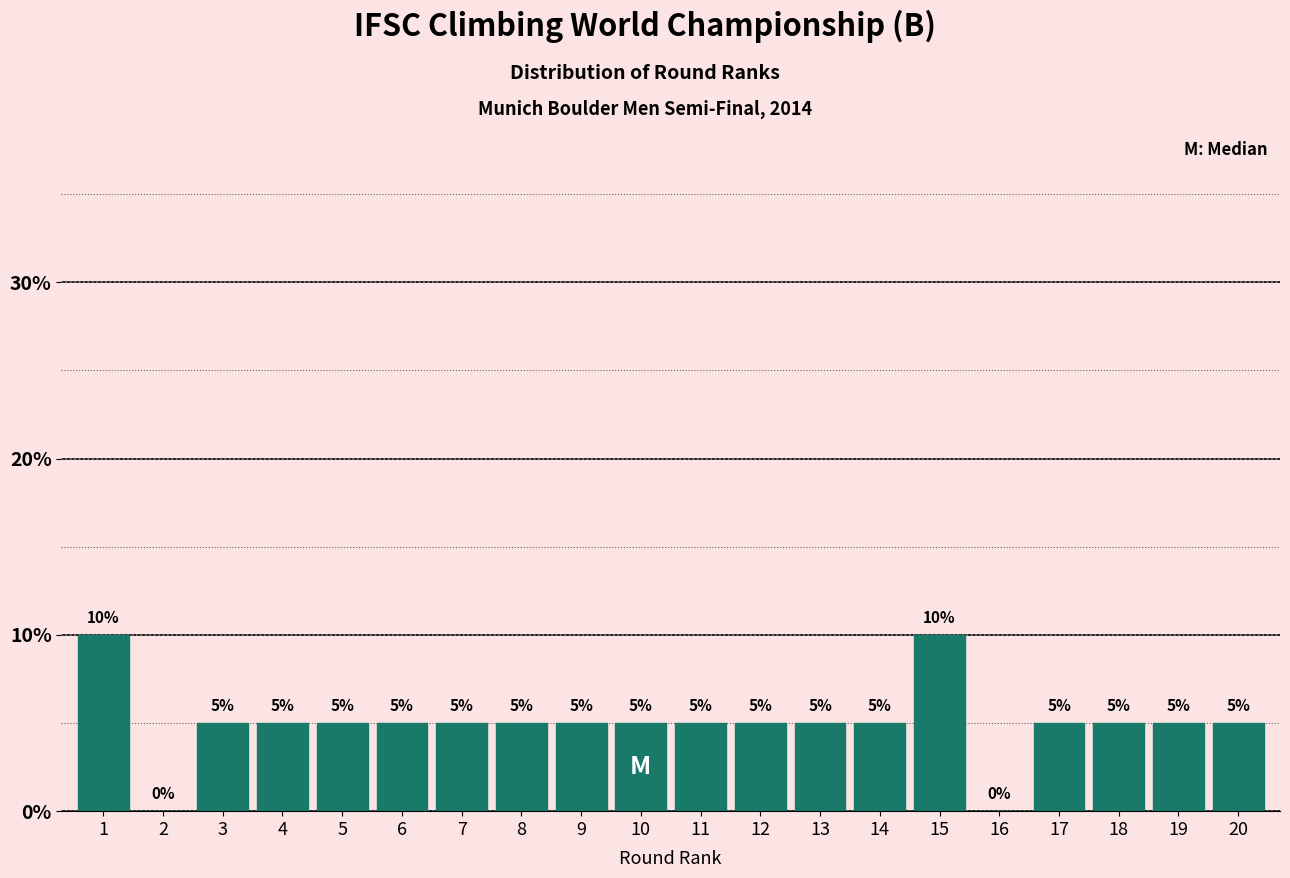

Reading left to right, what are all the values shown in this chart?

1=10	2=0	3=5	4=5	5=5	6=5	7=5	8=5	9=5	10=5	11=5	12=5	13=5	14=5	15=10	16=0	17=5	18=5	19=5	20=5